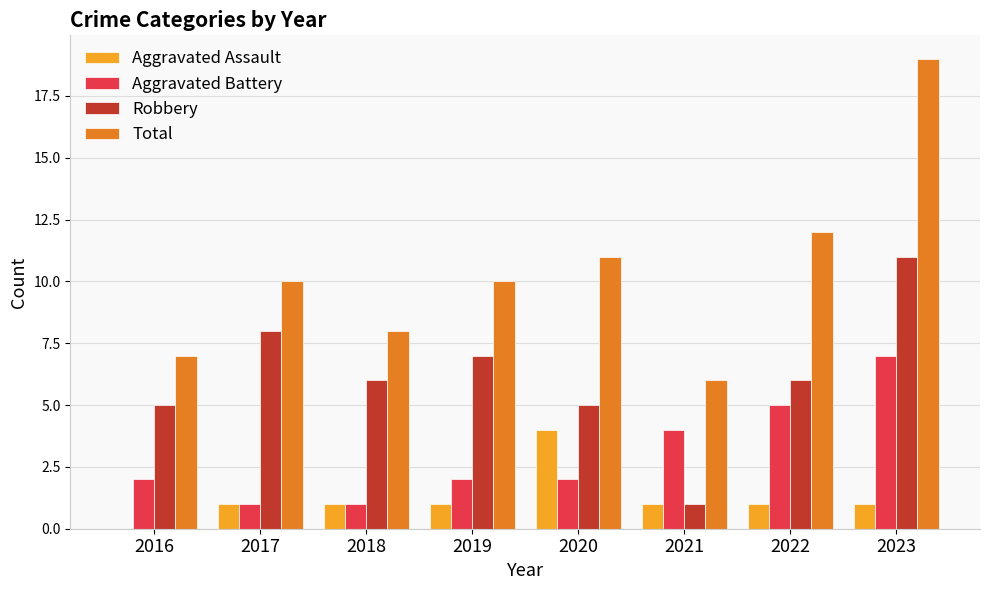

Is it true that Aggravated Battery equals 4 at 2021?

True